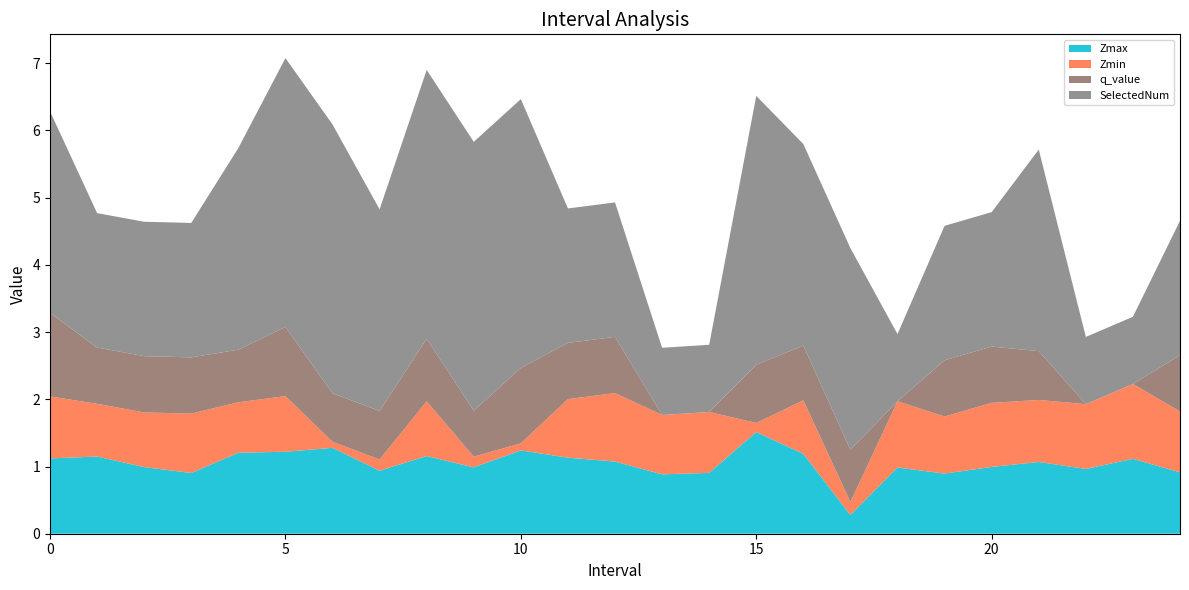

Reading right to left, list all the values displayed in this chart.

Zmax: 0.9	1.1	1.0	1.1	1.0	0.9	1.0	0.3	1.2	1.5	0.9	0.9	1.1	1.1	1.2	1.0	1.2	0.9	1.3	1.2	1.2	0.9	1.0	1.1	1.1
Zmin: 0.9	1.1	1.0	0.9	1.0	0.8	1.0	0.2	0.8	0.1	0.9	0.9	1.0	0.9	0.1	0.2	0.8	0.2	0.1	0.8	0.8	0.9	0.8	0.8	0.9
q_value: 0.8	0.0	0.0	0.7	0.8	0.8	0.0	0.8	0.8	0.9	0.0	0.0	0.8	0.8	1.1	0.7	0.9	0.7	0.7	1.0	0.8	0.8	0.8	0.8	1.2
SelectedNum: 2.0	1.0	1.0	3.0	2.0	2.0	1.0	3.0	3.0	4.0	1.0	1.0	2.0	2.0	4.0	4.0	4.0	3.0	4.0	4.0	3.0	2.0	2.0	2.0	3.0